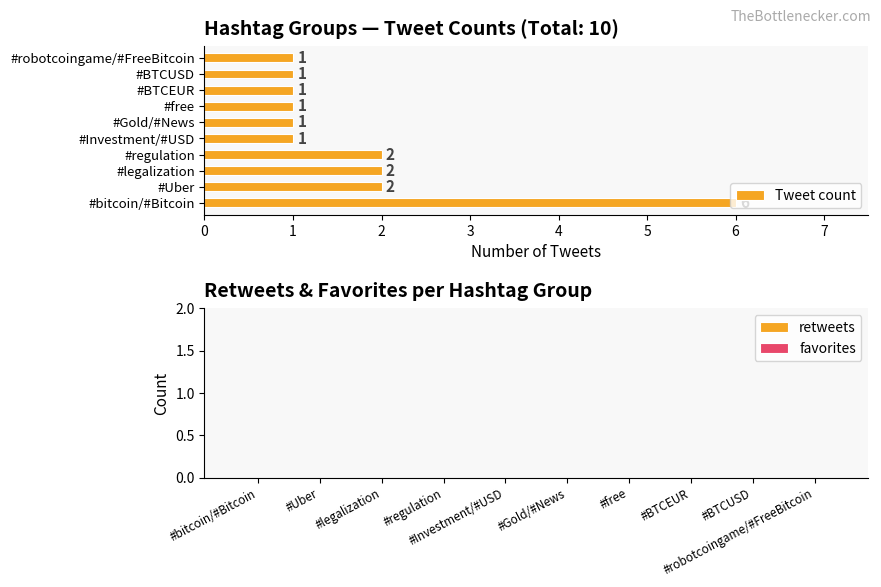

The value at #legalization is 2. True or false?

True